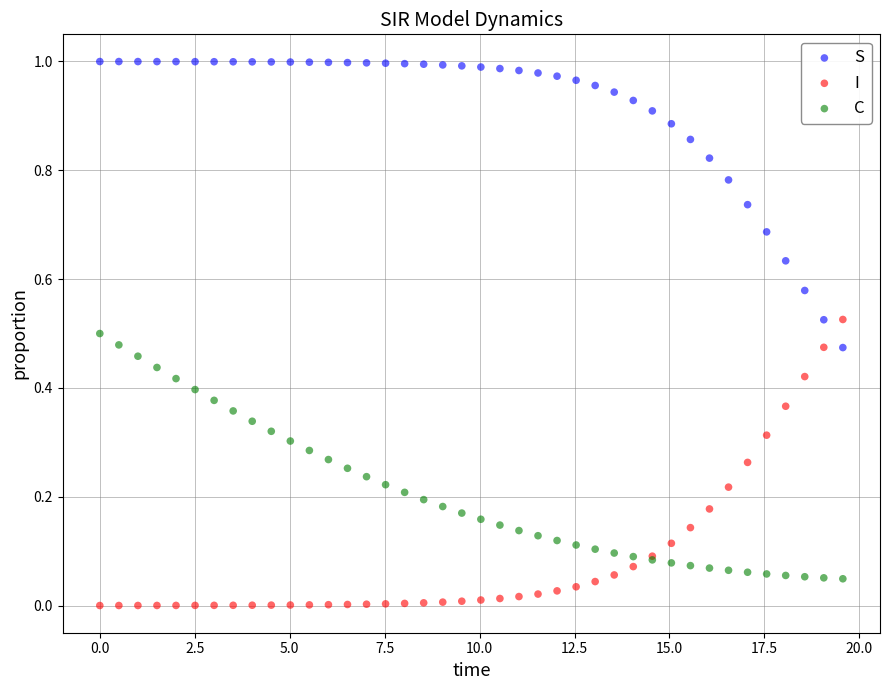

Which series contains the lowest Y value?

I